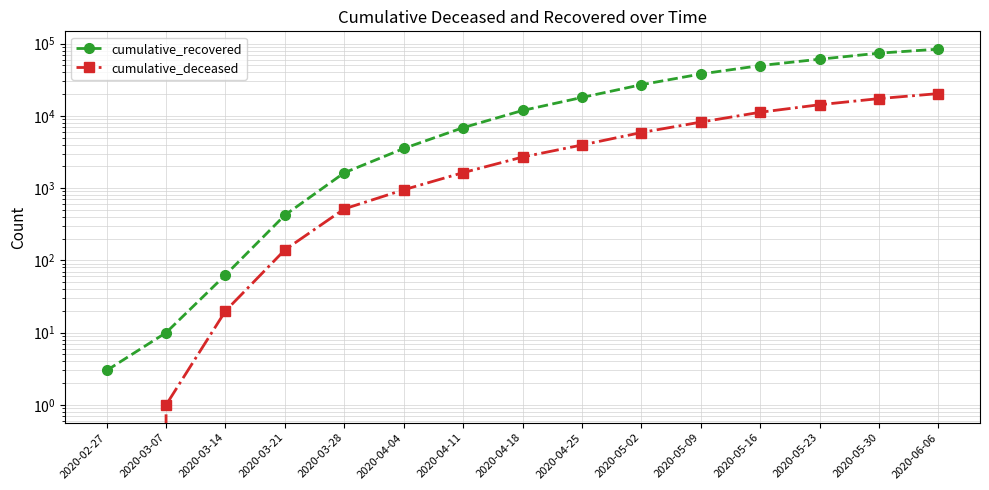

What is the label of the 2nd point from the right?

2020-05-30